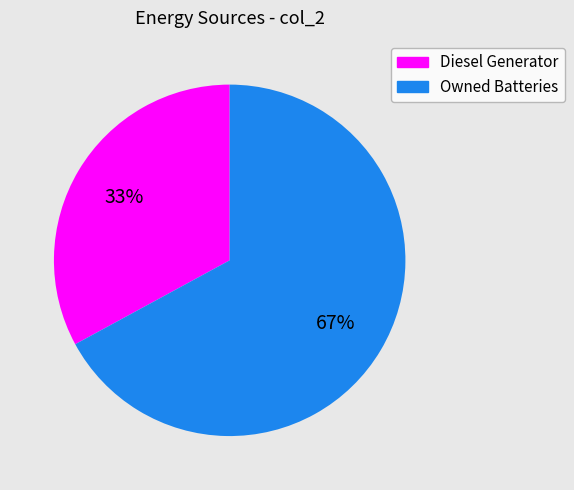

To the nearest percent, what is the difference between the largest and smallest slice percentages?

34%